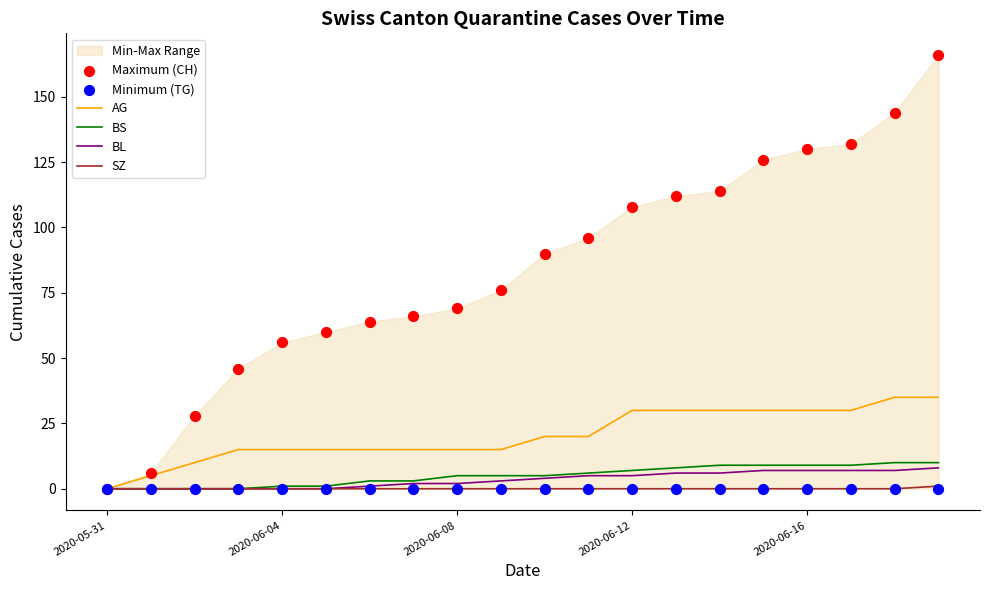

Which series reaches the minimum Y coordinate?

AG